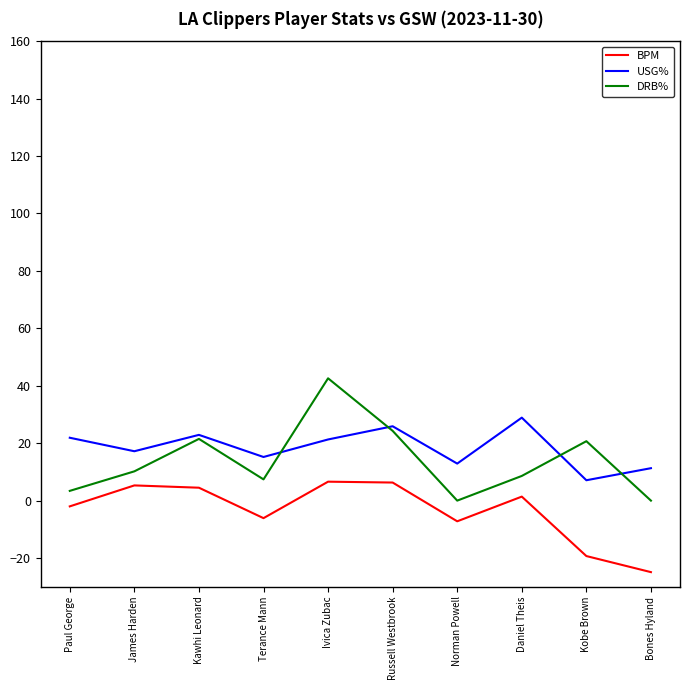

What is the sum of all USG% values?

184.6